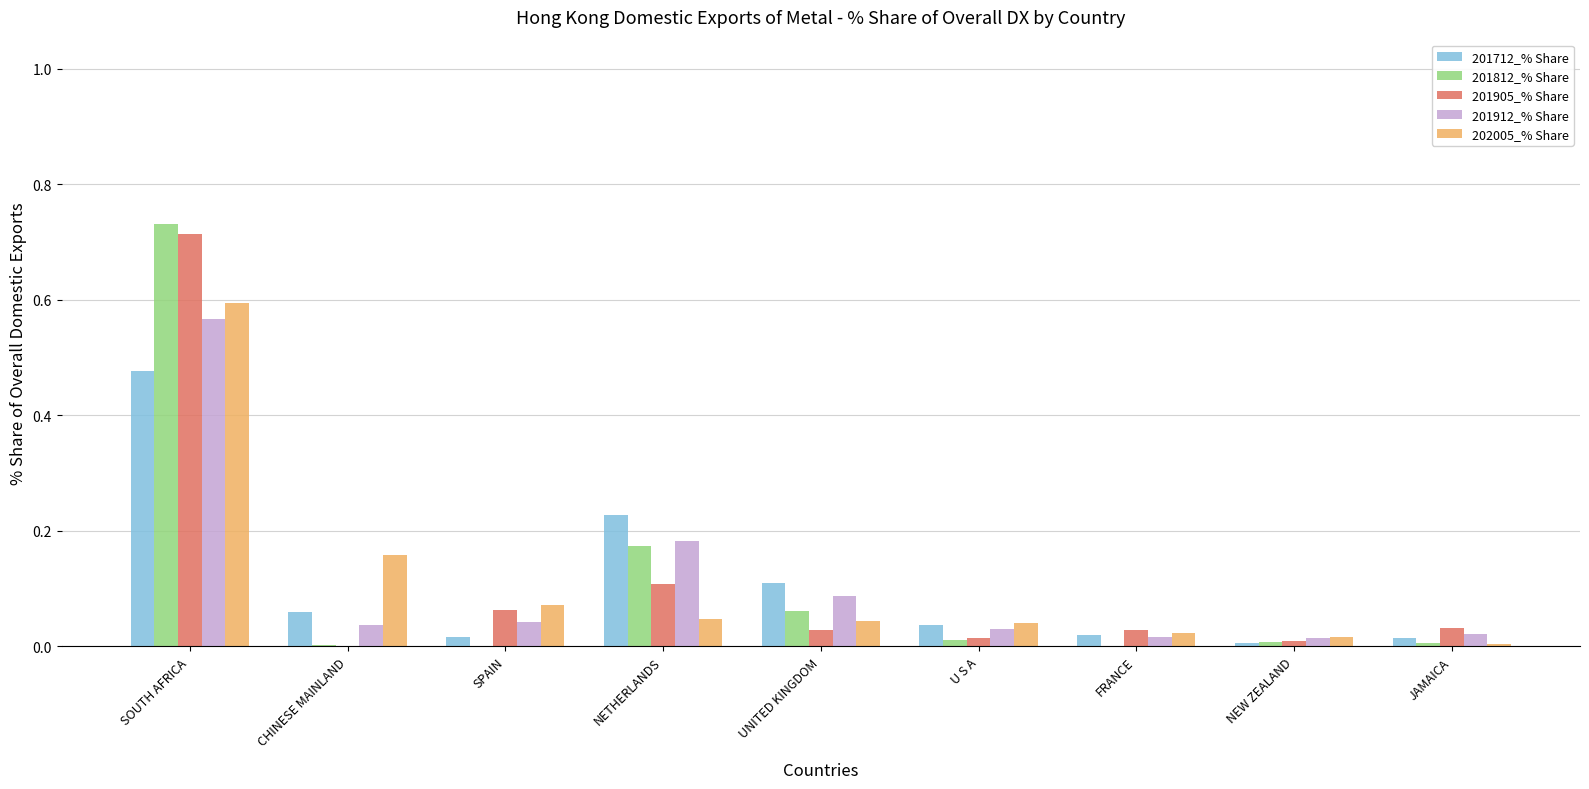

Is the value of 201905_% Share at U S A greater than the value of 202005_% Share at SPAIN?

No